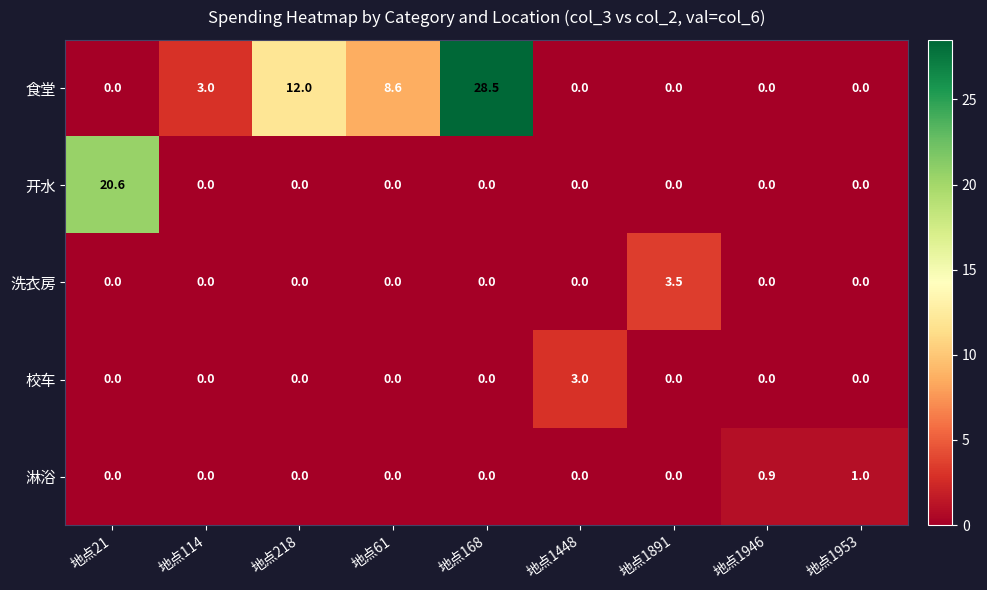

At how many categories does at least one series exceed 27?

1